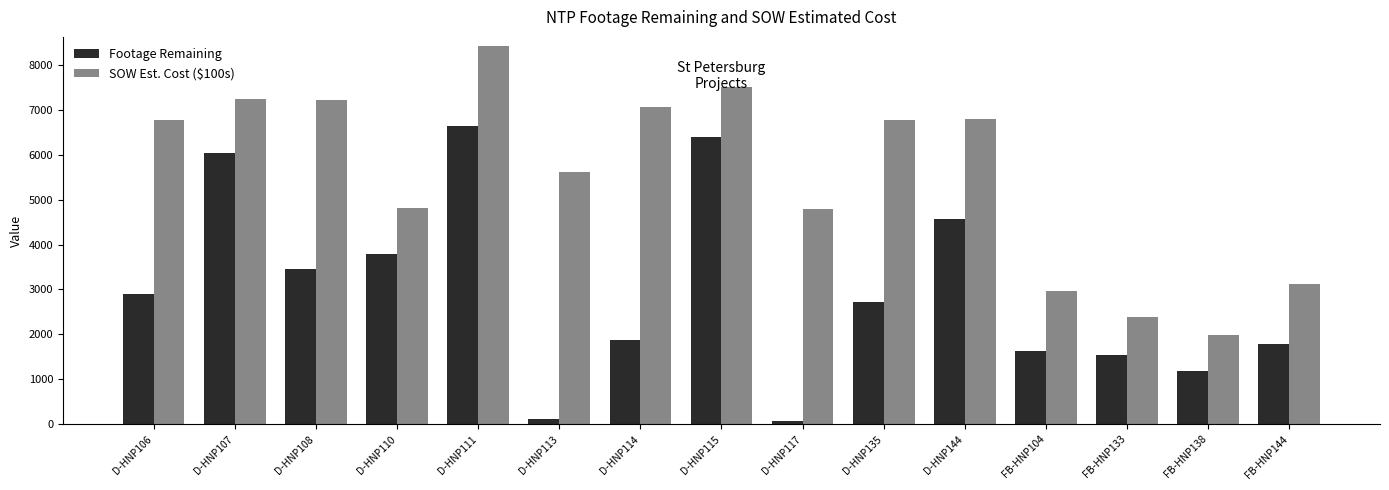

What is the spread (max minus min) of values at D-HNP135?

4053.0